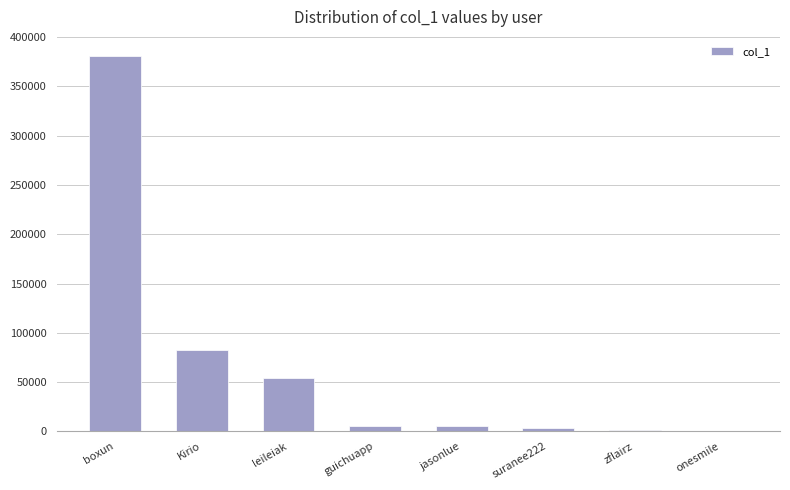

Which has a higher value, Kirio or onesmile?

Kirio